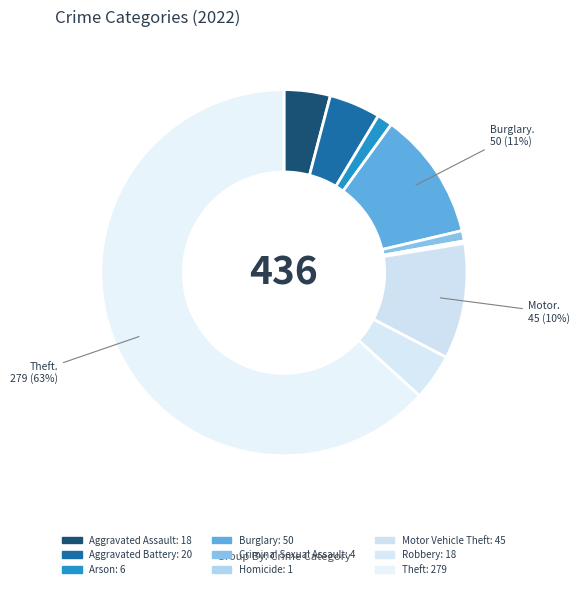

To the nearest percent, what percentage of the pie is Criminal Sexual Assault?

1%